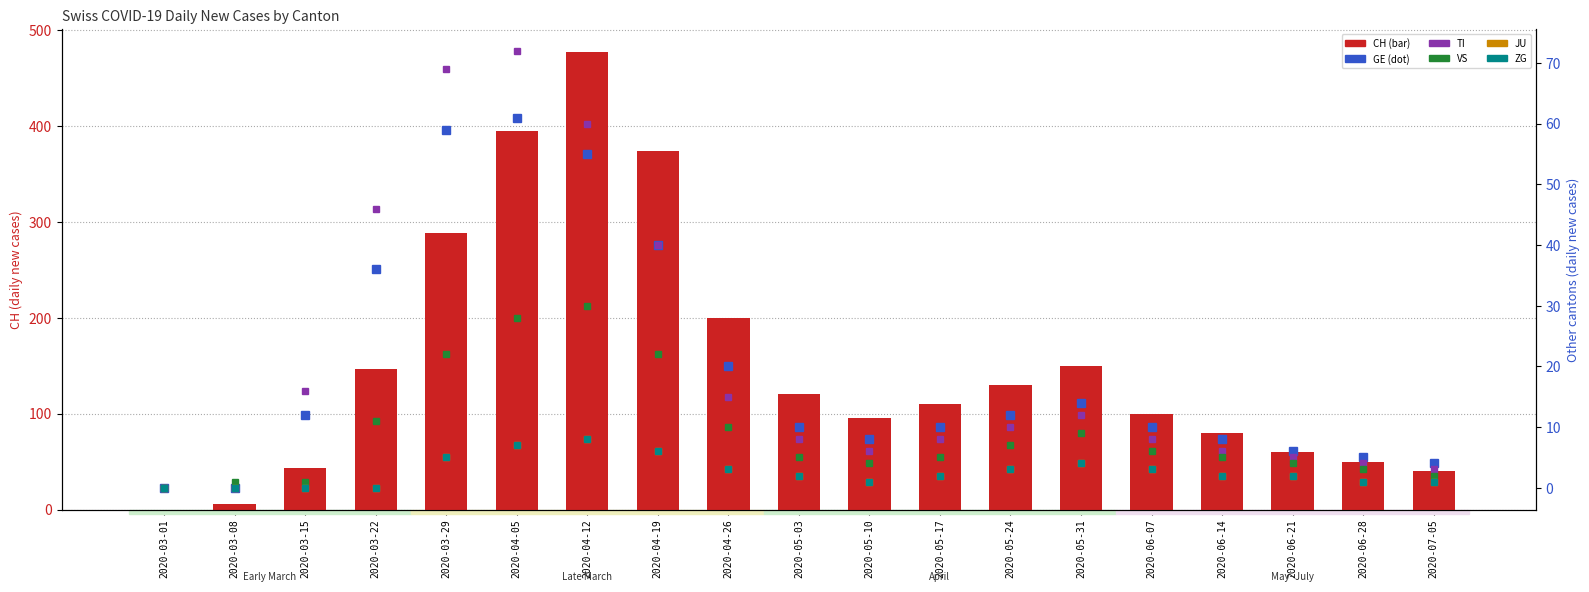

What is the value of the TI bar at the 4th from the left?

46